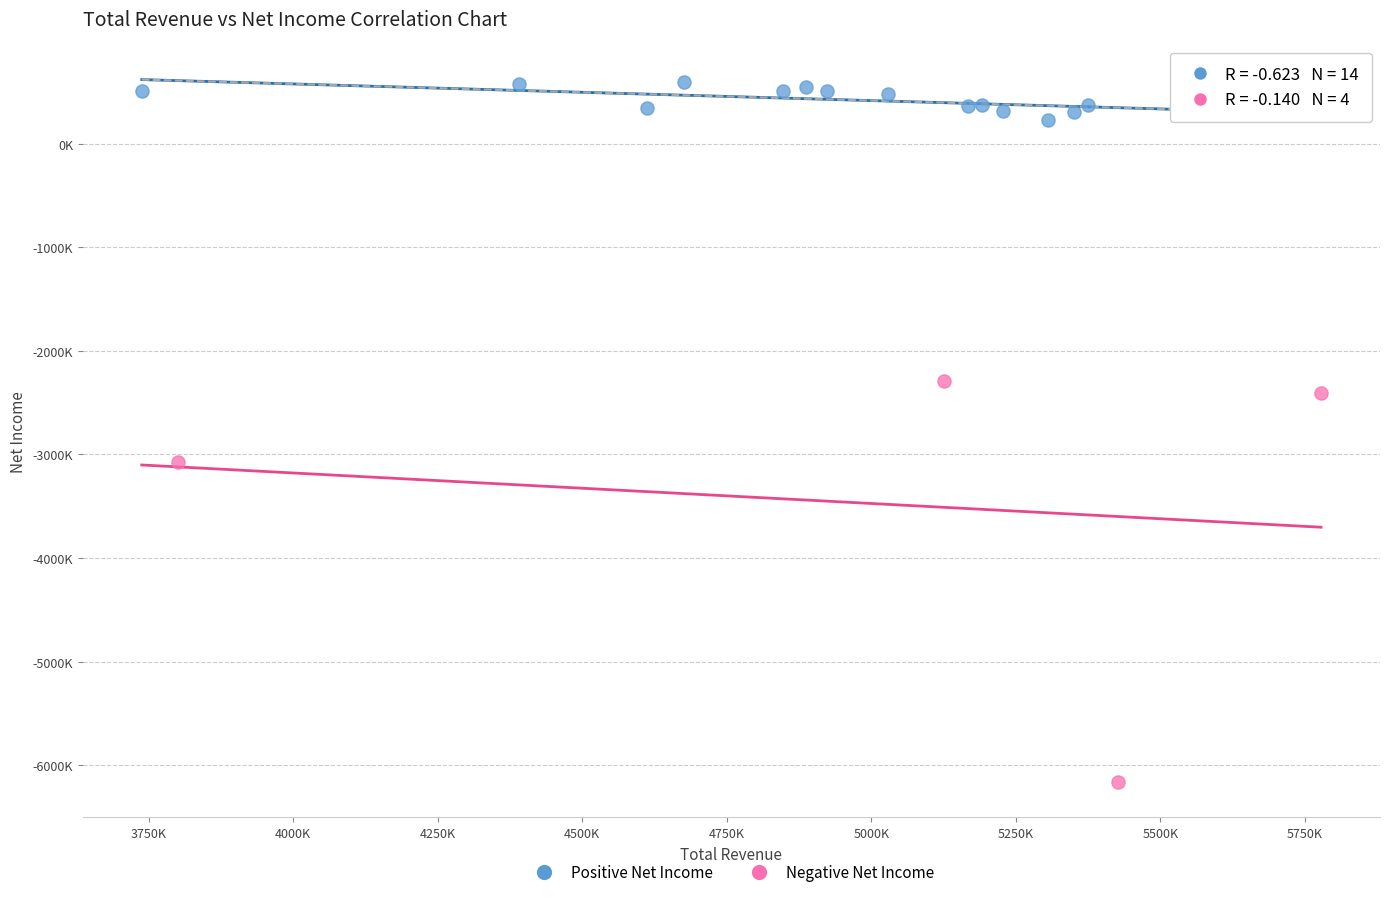

Which series has the widest spread of Y values?

Negative Net Income